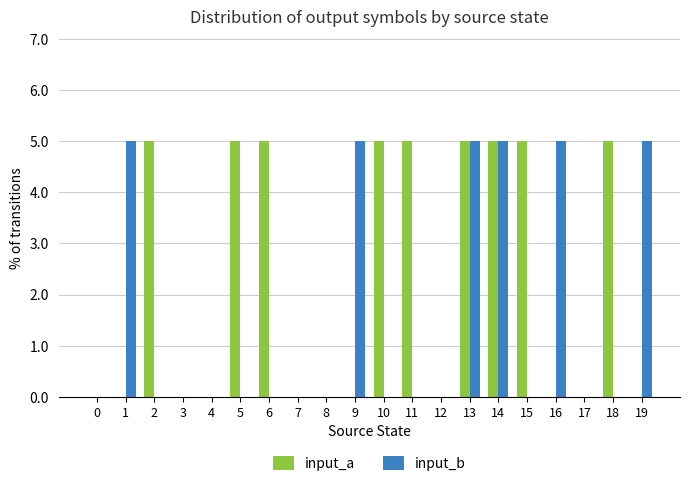

True or false: input_b has a value of -3 at 18.

False